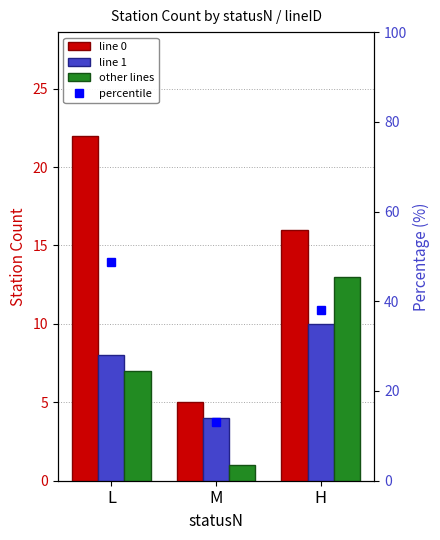

What is the difference between the other lines values at M and L?

6.0